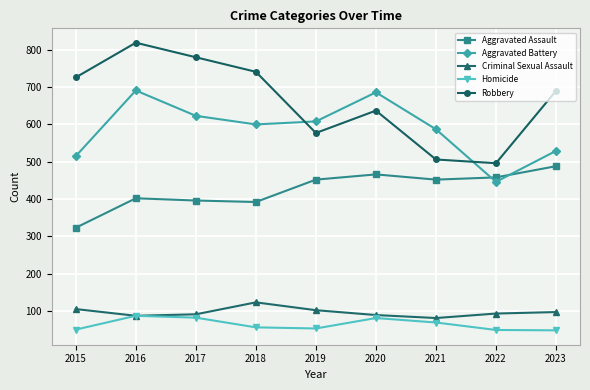

What is the total value across all series at 2017?

1972